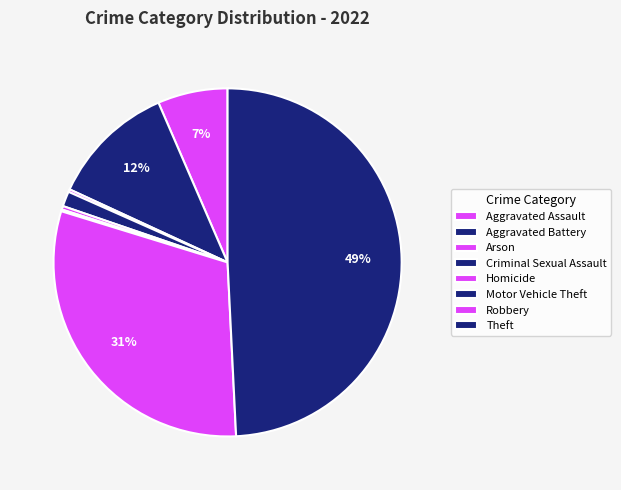

Does Theft account for over 50% of the chart?

No